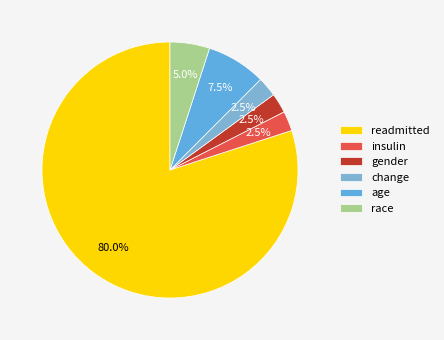

What is the majority slice?

readmitted